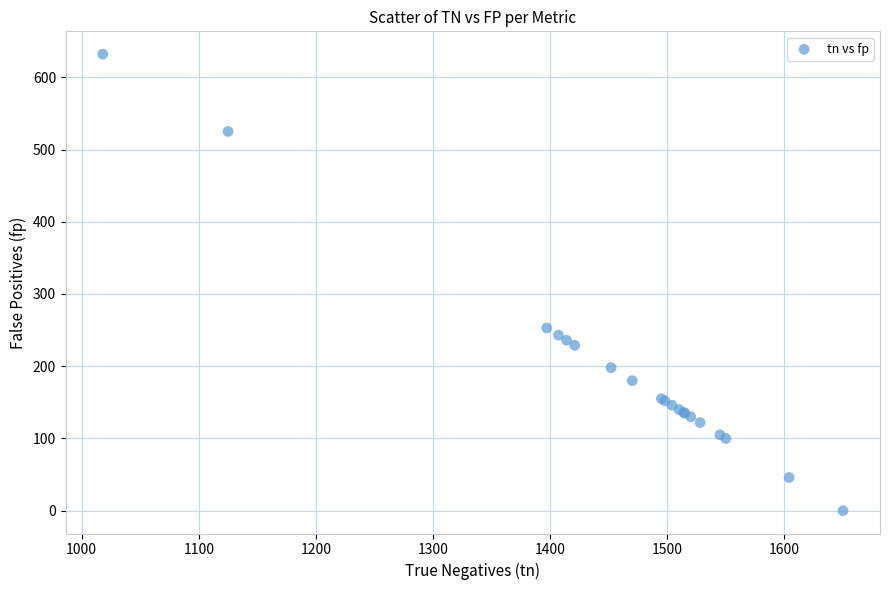

What Y value in the scatter plot is closest to 316?

253